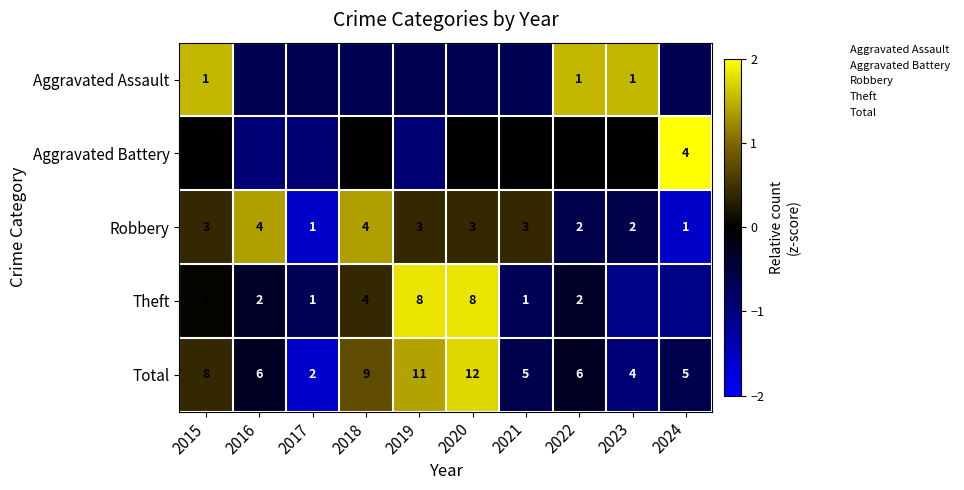

How many values in the Aggravated Assault series are below 0?

7